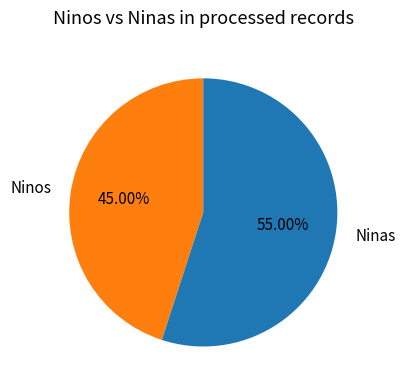

Which category accounts for the majority?

Ninas